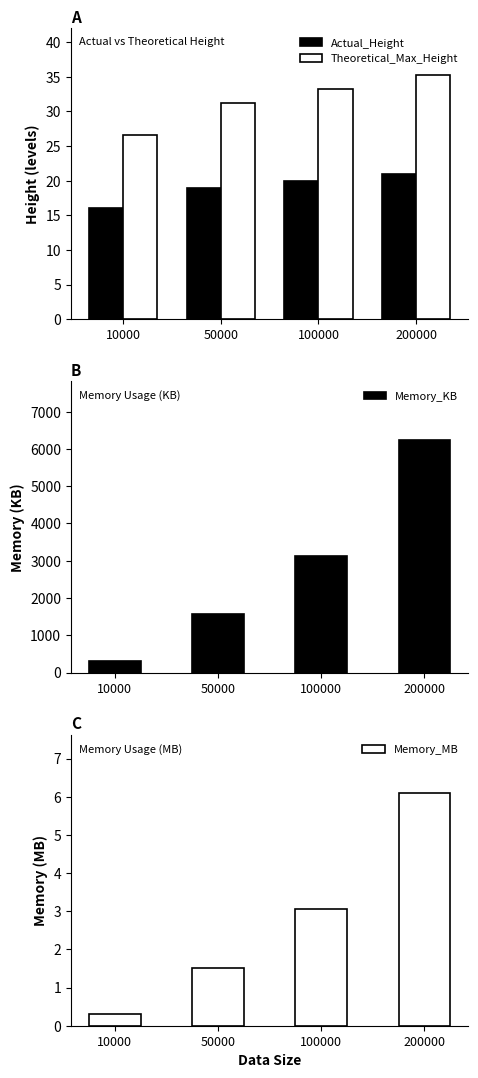

Is it true that Memory_MB equals 0.8 at 100000?

False